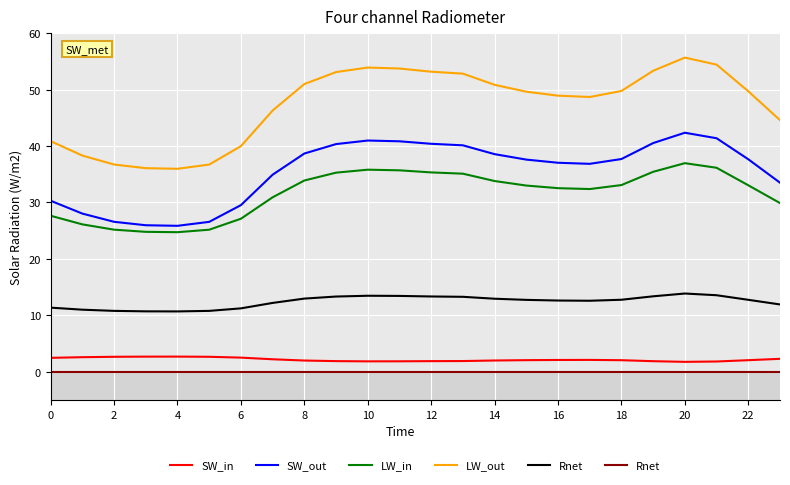

How many interior local valleys does the LW_in series have?

2